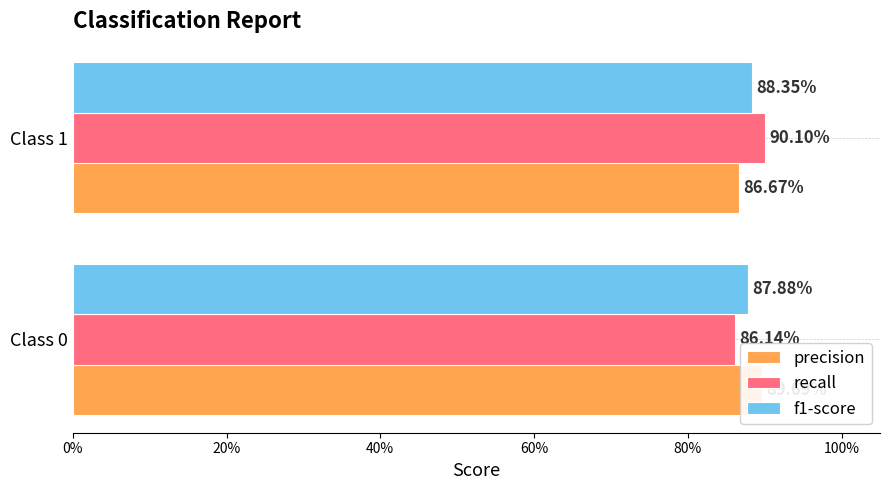

The value of f1-score at Class 0 is 0.9. True or false?

True